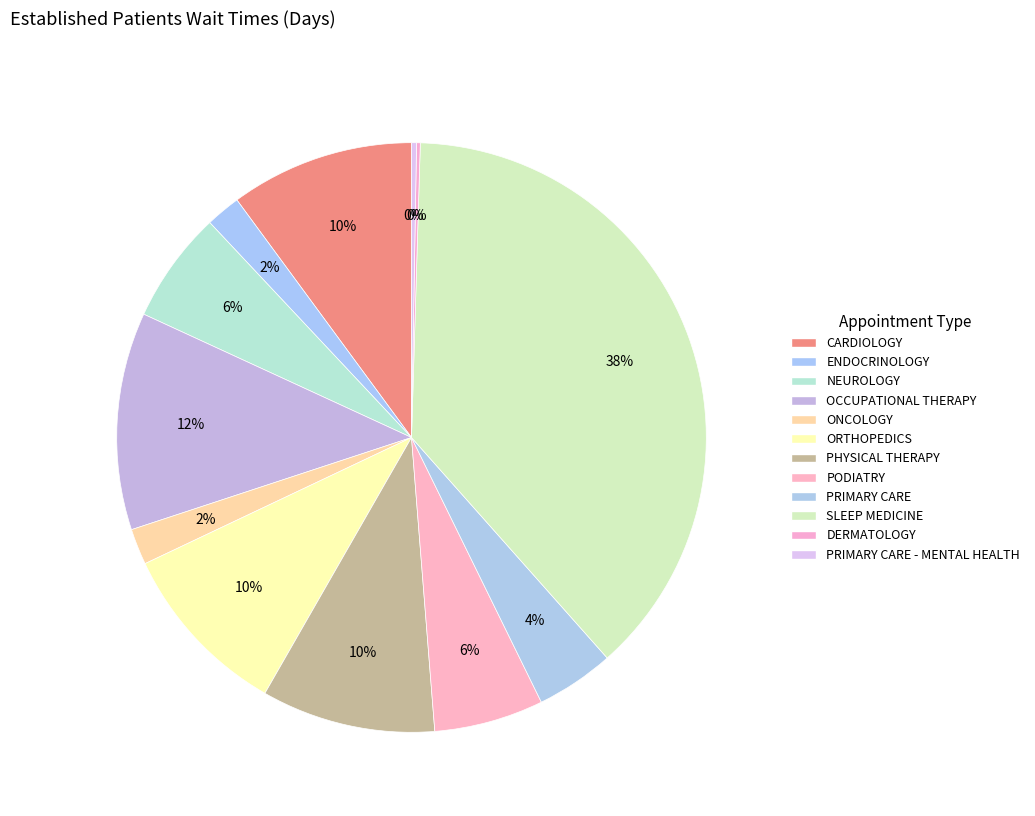

Does any single category account for the majority?

No